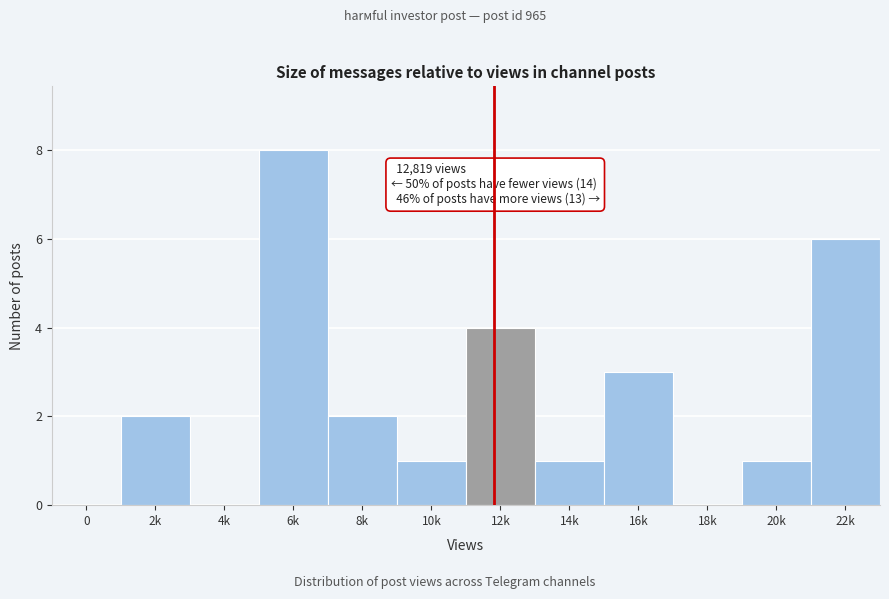

Reading left to right, transcribe all the data shown in this chart.

0=0	2k=2	4k=0	6k=8	8k=2	10k=1	12k=4	14k=1	16k=3	18k=0	20k=1	22k=6